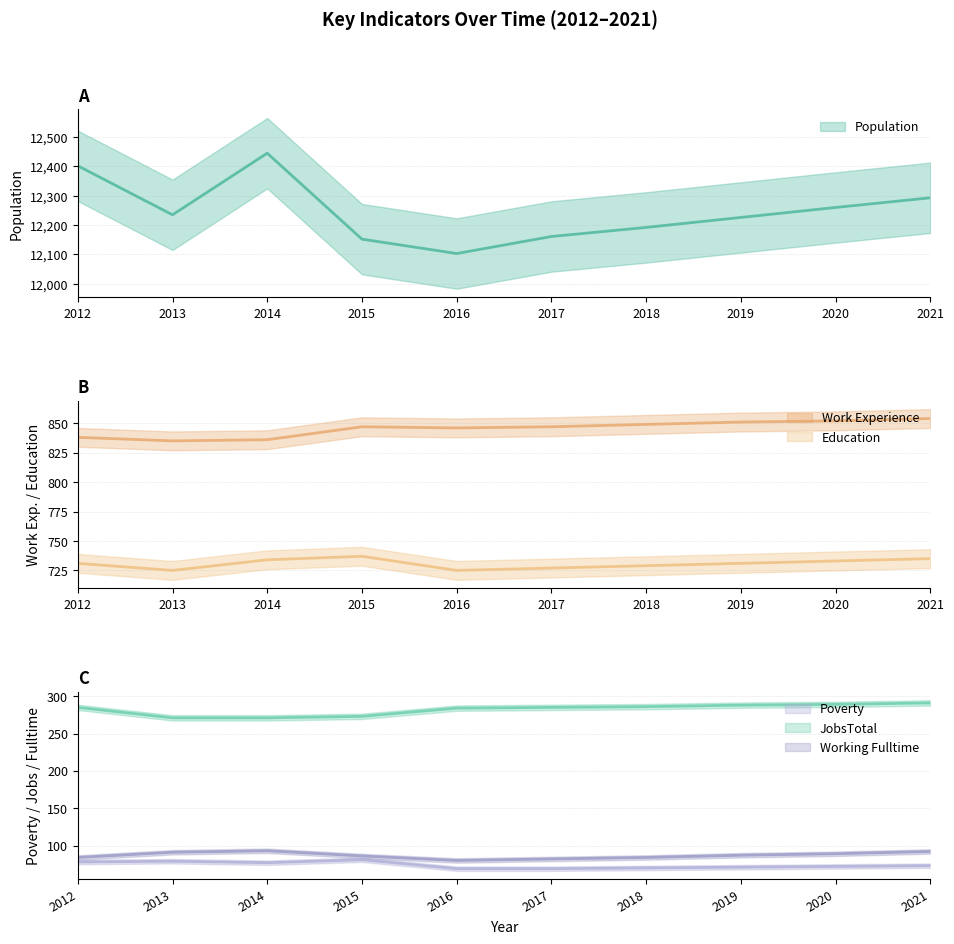

Reading left to right, transcribe all the data shown in this chart.

Population: 12402	12235	12445	12152	12103	12161	12192	12226	12260	12293
Work_Experience: 838	835	836	847	846	847	849	851	852	854
Working_Fulltime: 84	91	93	86	80	82	84	87	89	92
JobsTotal: 285	271	271	273	284	285	286	288	289	291
Education: 731	725	734	737	725	727	729	731	733	735
Poverty: 78	79	77	81	69	69	70	71	72	73